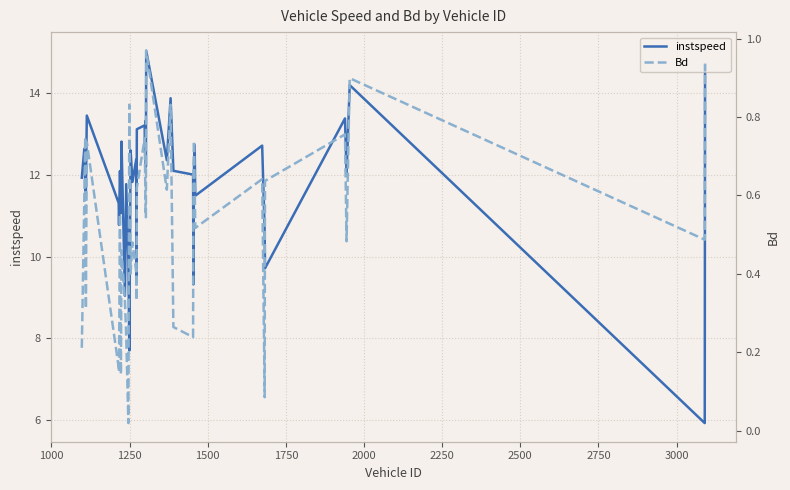

What is the highest value of the instspeed series?

15.0